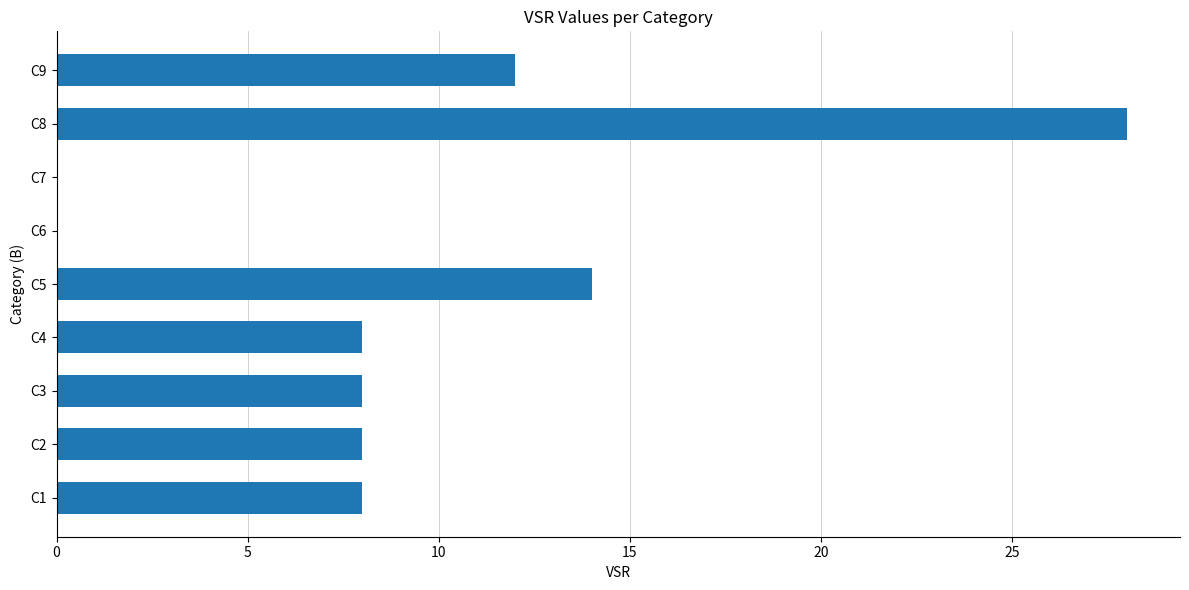

Which category has the highest value across all series?

C8